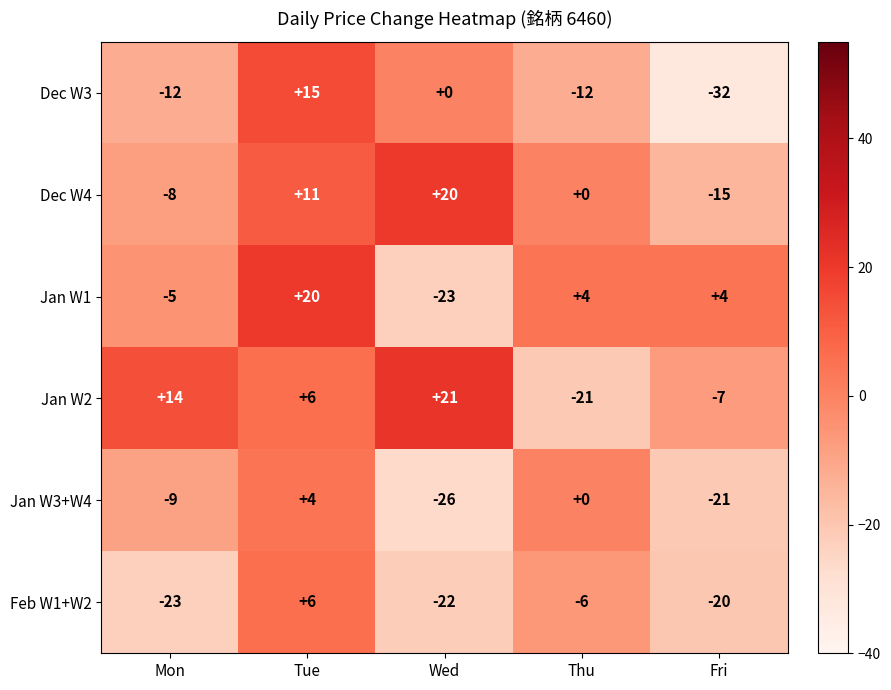

The Jan W3+W4 series shows -5 at Mon. True or false?

False